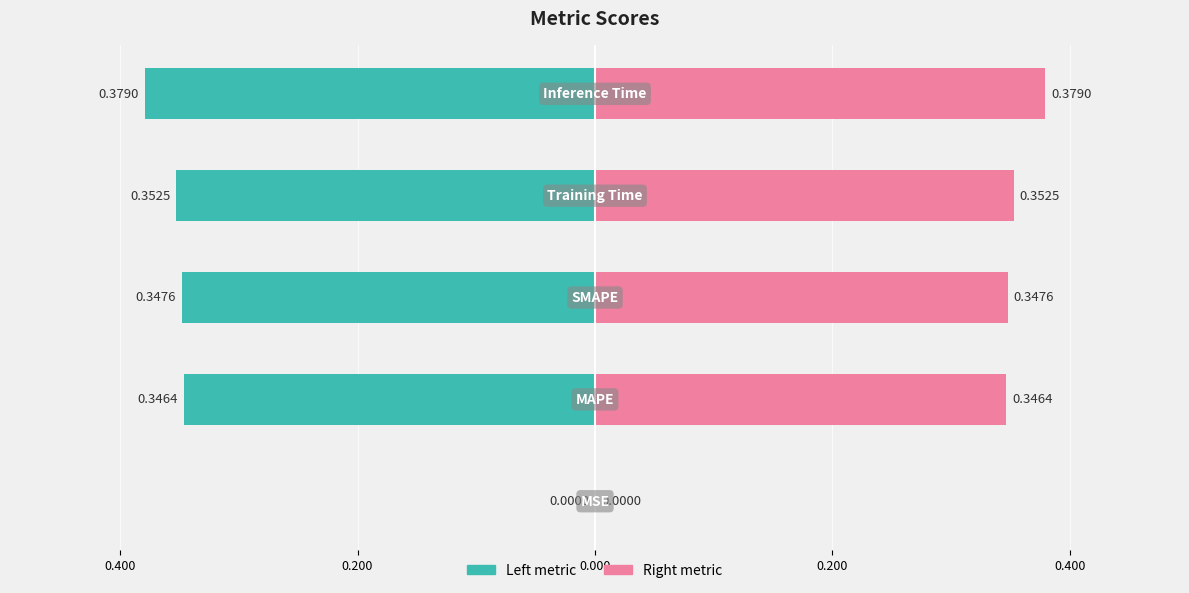

How many bars are there in each group?

2